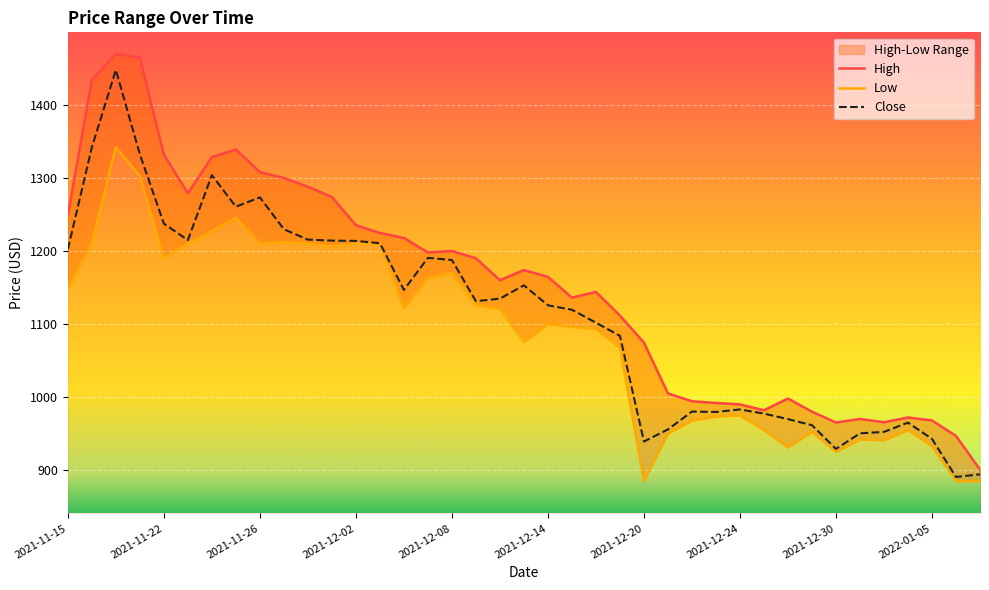

Where does the Low series first go above 1100?

2021-11-15